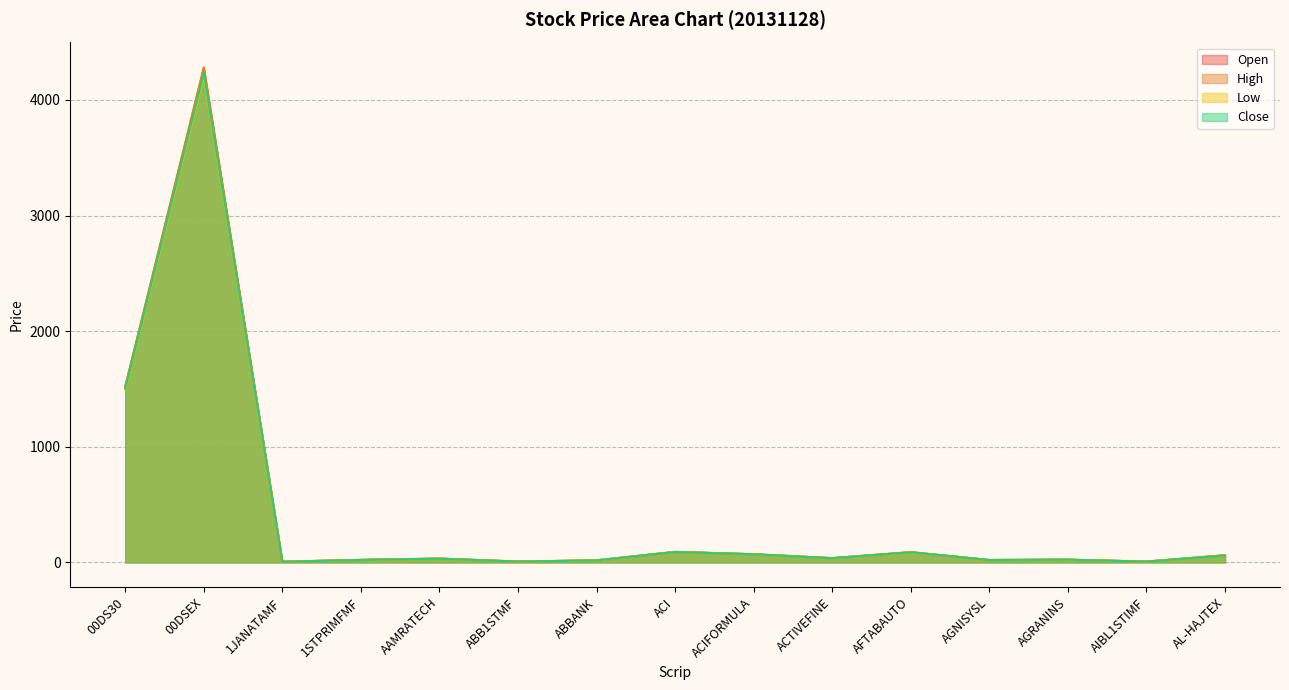

What is the label of the 1st point from the right?

AL-HAJTEX